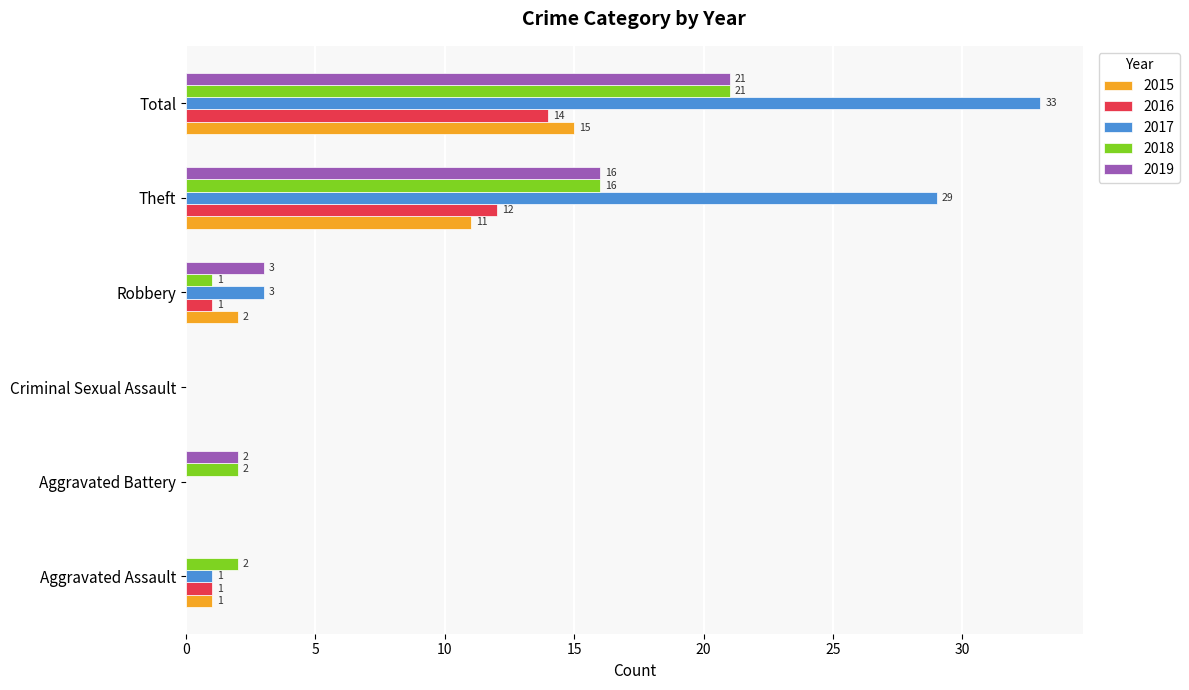

How many series are shown in this chart?

5